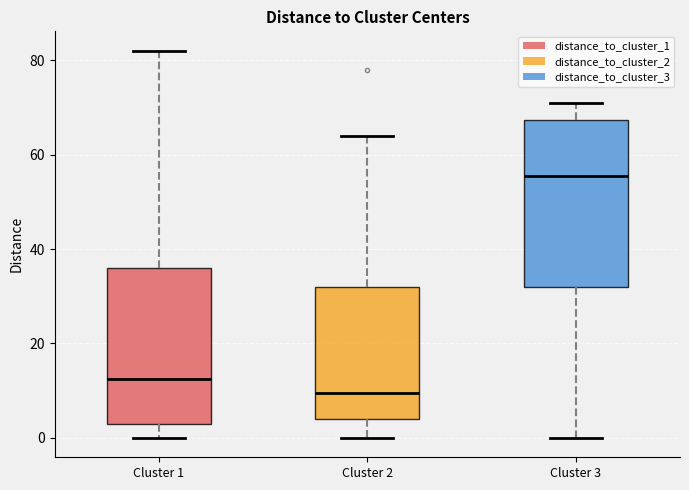

Reading left to right, transcribe this box plot: for each box, give where its median line is, the range the box spans, and where its two whiskers end, as read against the y-axis. The values are not printed on the chart, so give them approximately, as read against the axis.

Cluster 1: median 12, box 4 to 36, whiskers 0 to 82
Cluster 2: median 10, box 4 to 32, whiskers 0 to 64
Cluster 3: median 56, box 32 to 68, whiskers 0 to 72